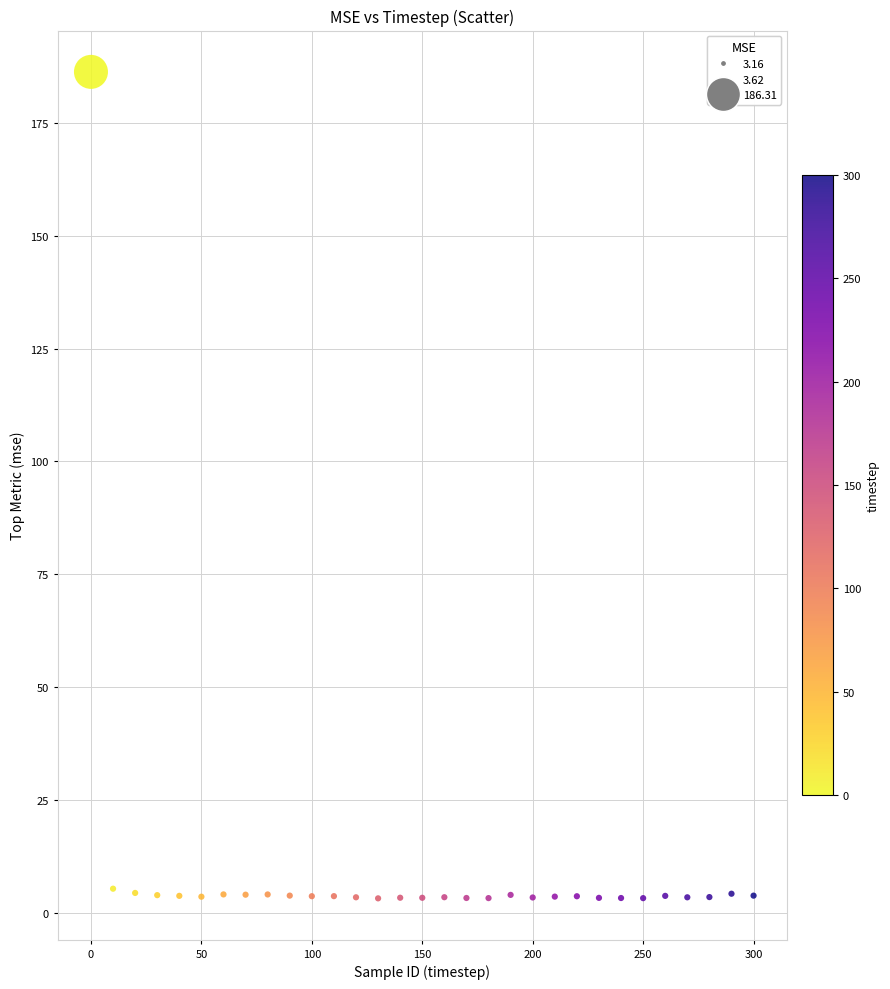

What is the range of X values (max minus min)?

300.0